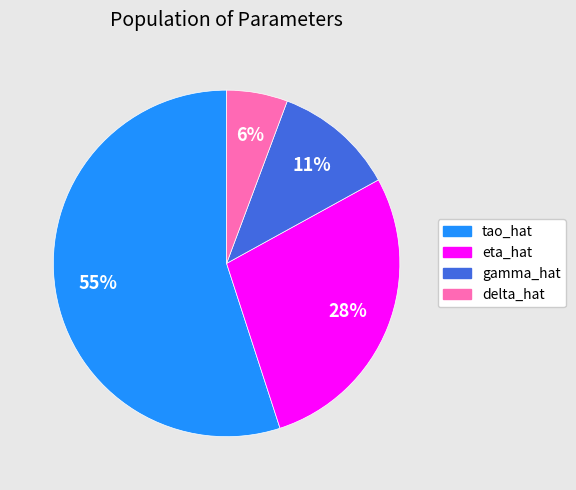

How many segments does this pie chart have?

4